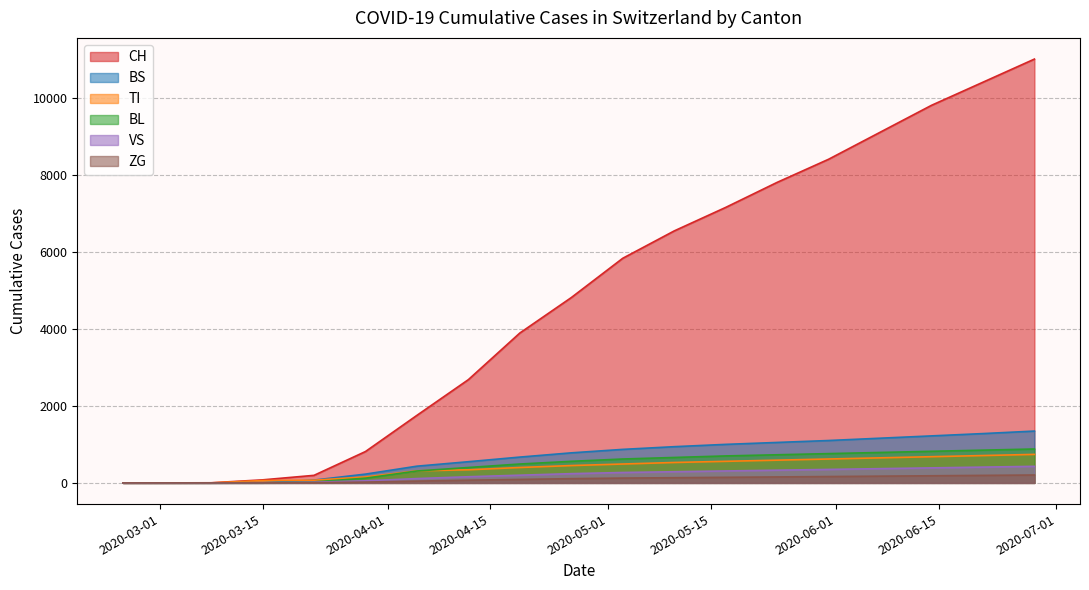

What is the difference between the second highest and second lowest values in the VS series?

410